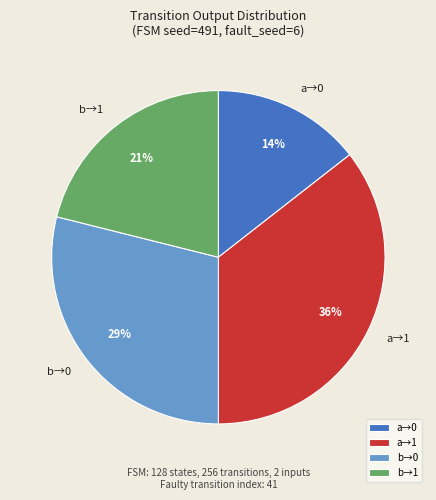

Is there any slice that represents more than half of the pie?

No